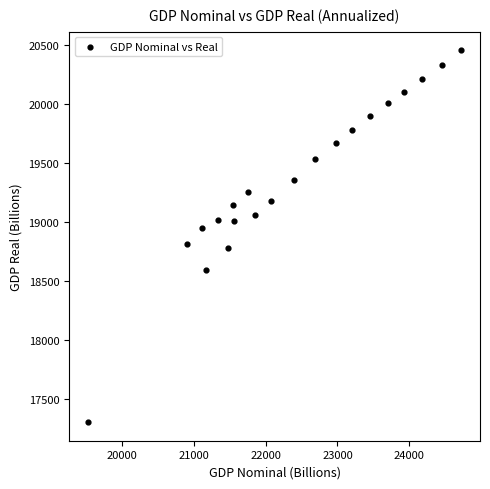

What is the range of X values (max minus min)?

5205.1